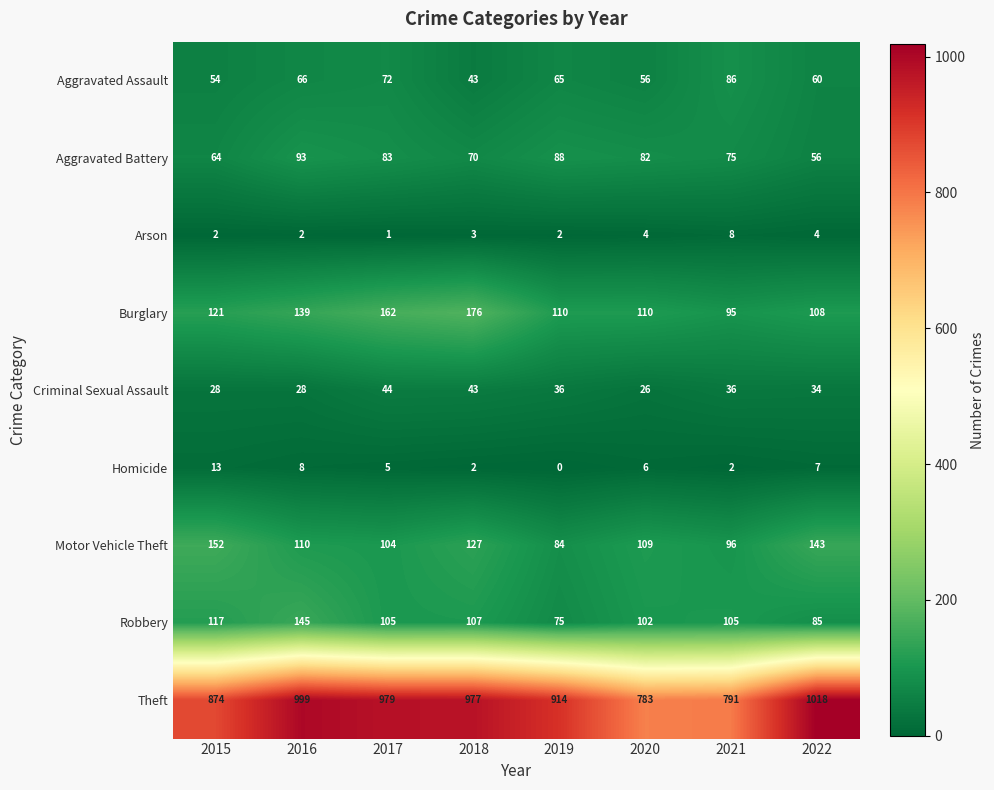

Count the number of data series in this chart.

9